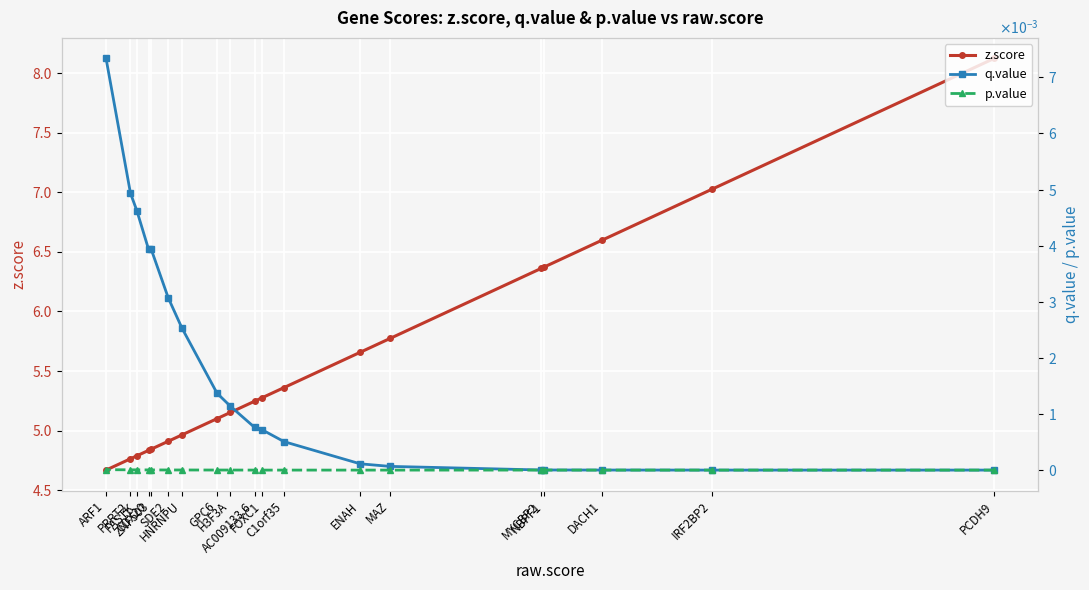

True or false: z.score and q.value cross at least once.

False